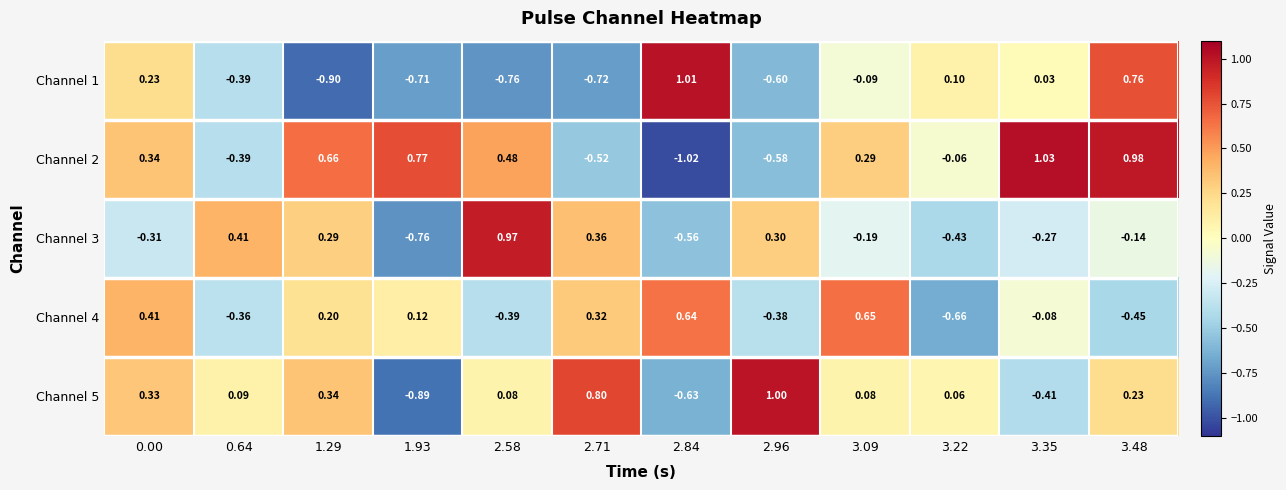

Is the value of Channel 2 at 0.64 greater than the value of Channel 3 at 1.93?

Yes